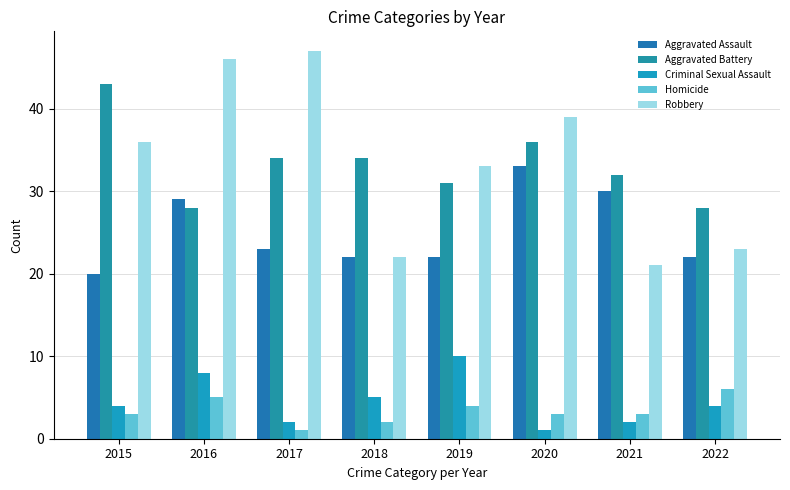

At 2017, list the series in order from smallest to largest.

Homicide, Criminal Sexual Assault, Aggravated Assault, Aggravated Battery, Robbery